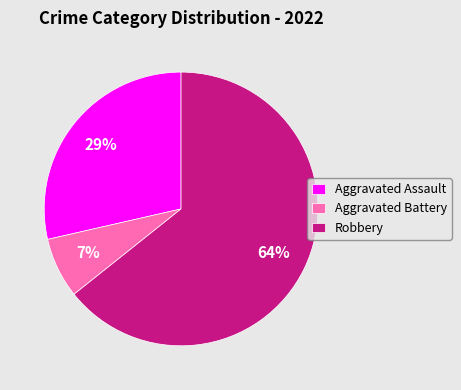

To the nearest percent, what is the average slice percentage?

33%